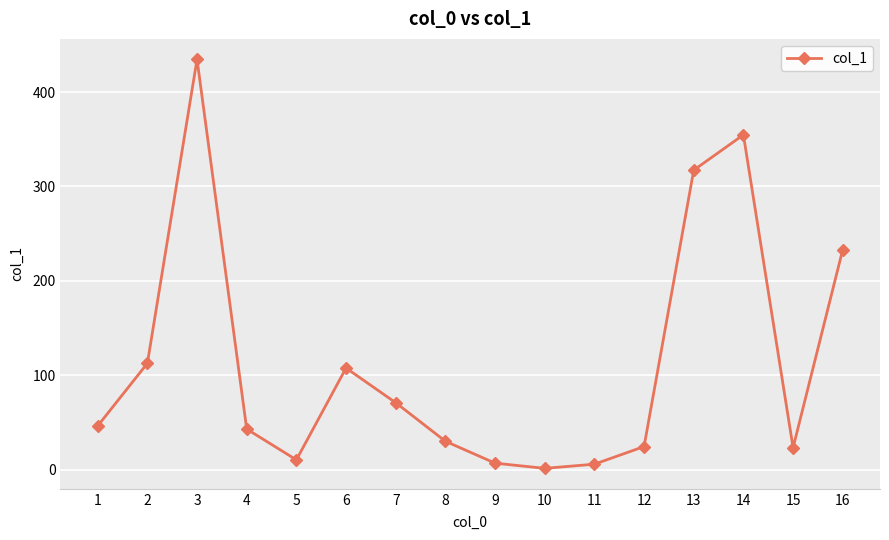

Which has a higher value, 10 or 13?

13